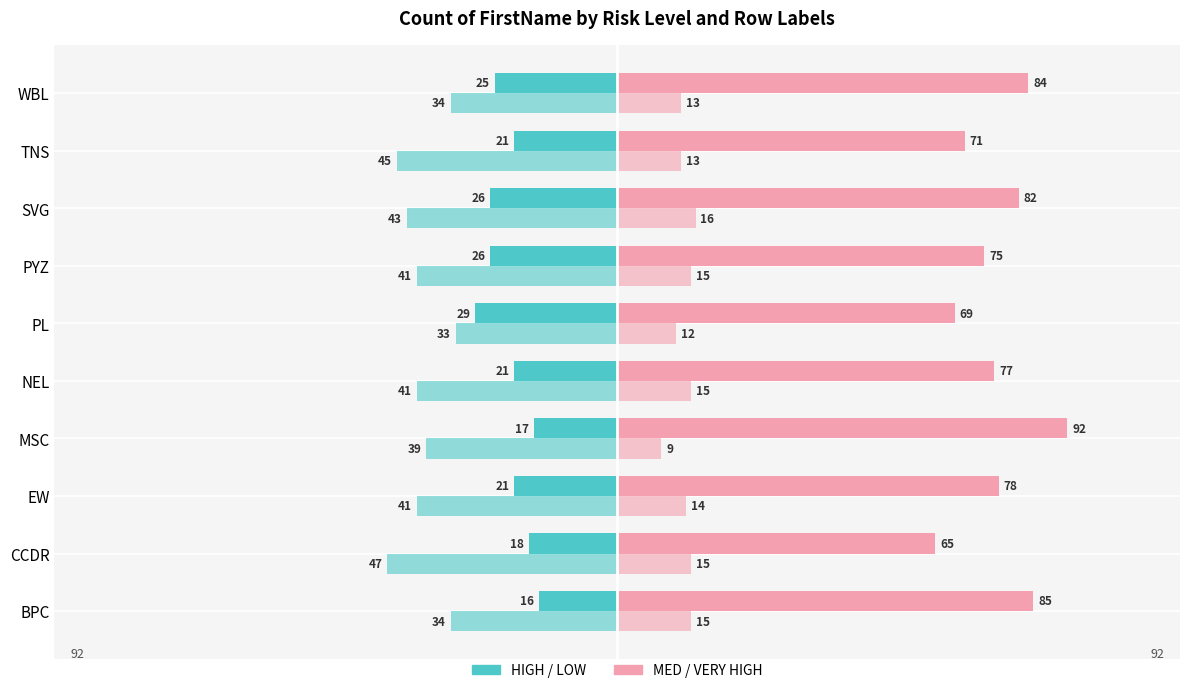

How many categories are shown in the chart?

10